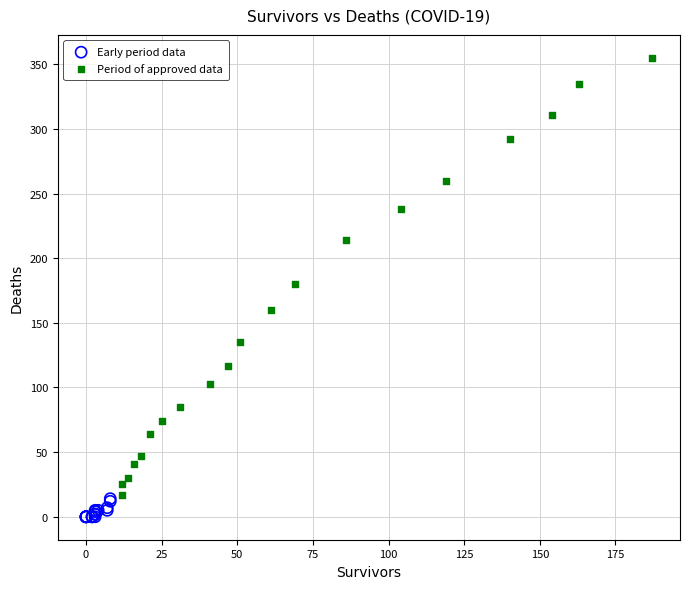

Which series has the largest Y range (max minus min)?

Period of approved data